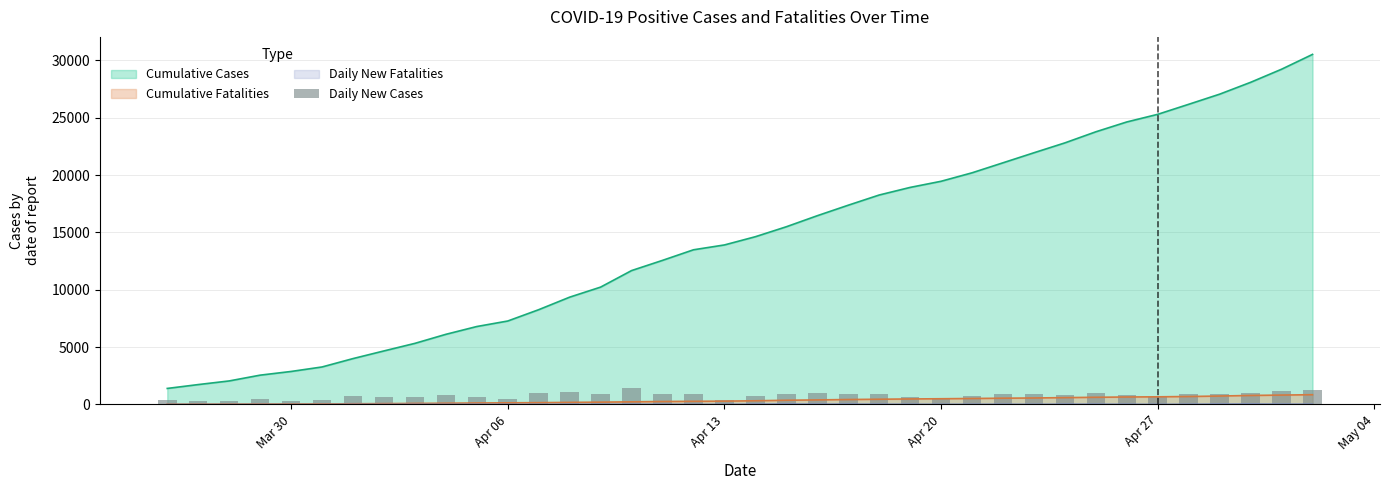

What is the maximum value for Cumulative Cases?

30522